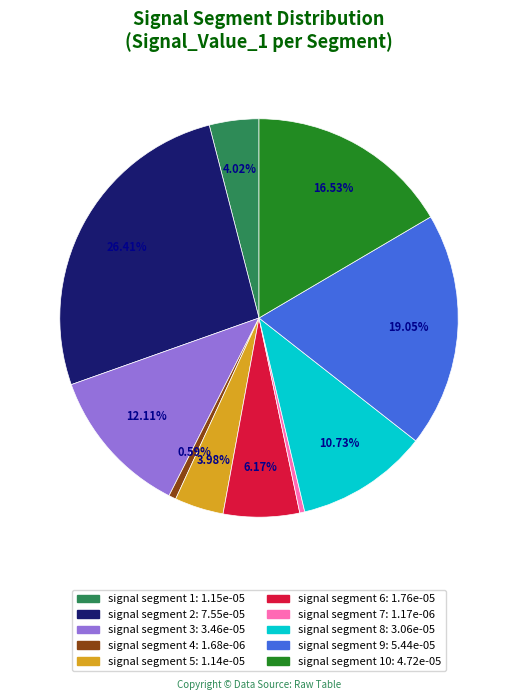

Does any single category account for the majority?

No